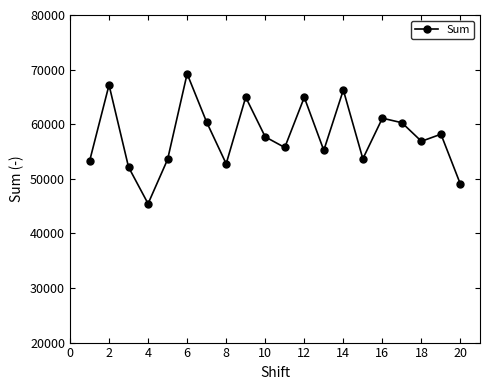

True or false: the data has more than 1 interior local peaks.

True